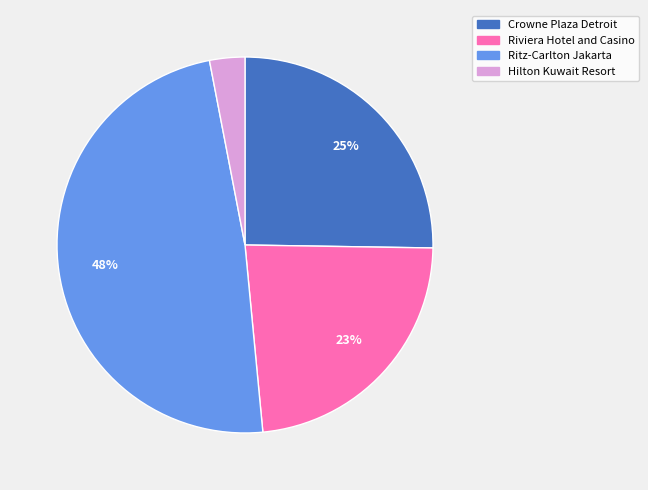

Does any single category account for the majority?

No